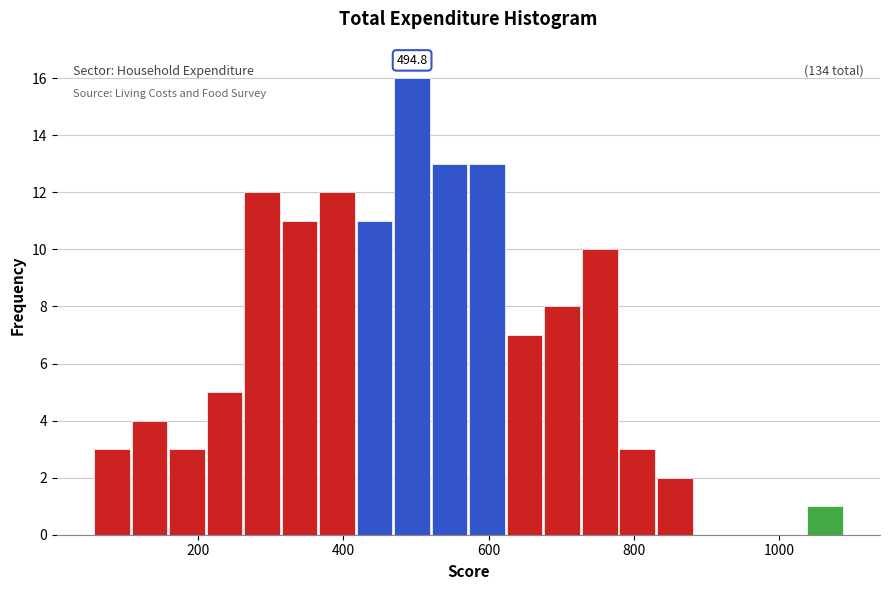

Around what value on the x-axis is the tallest bar? Give the approximate position of its centre, as read against the axis.

500